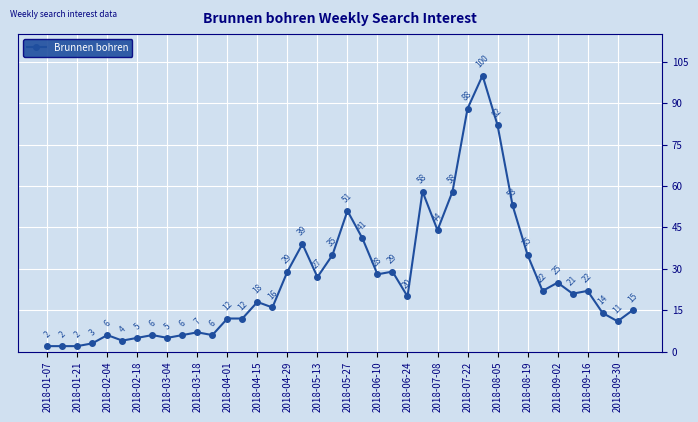

What is the value of the 9th point from the left?

5